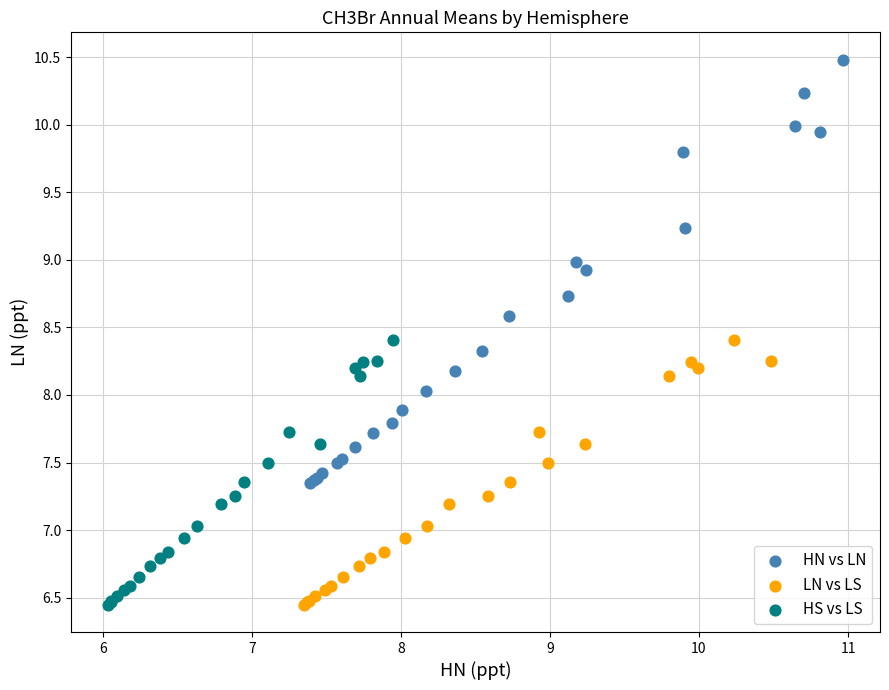

Which series contains the highest Y value?

HN vs LN